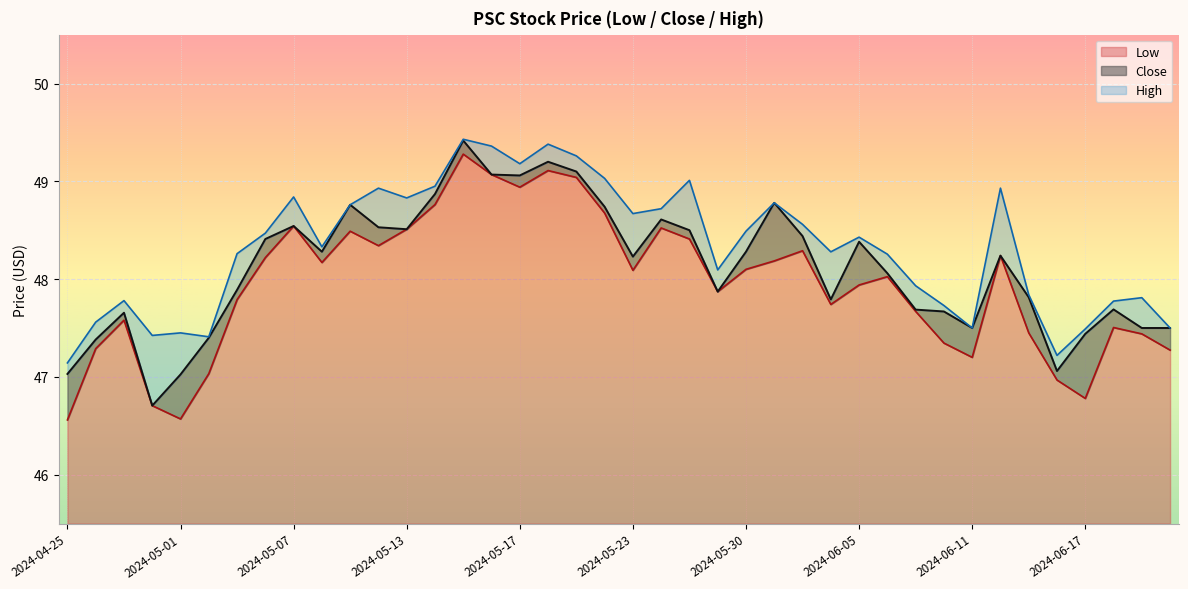

What is the sum of the Close values at 2024-05-16 and 2024-05-01?

96.1